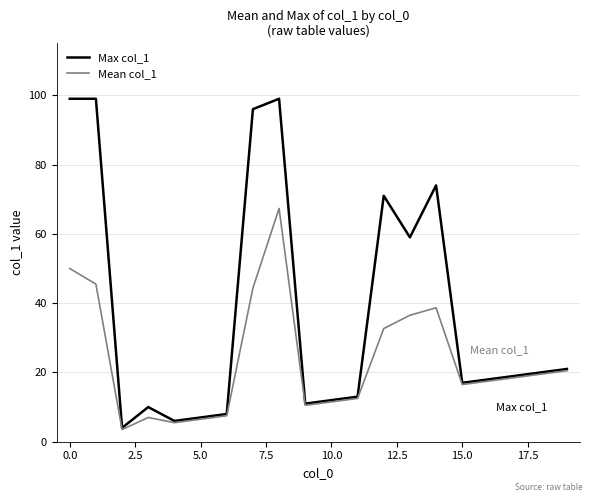

What are all the series names shown in the legend?

Max col_1, Mean col_1